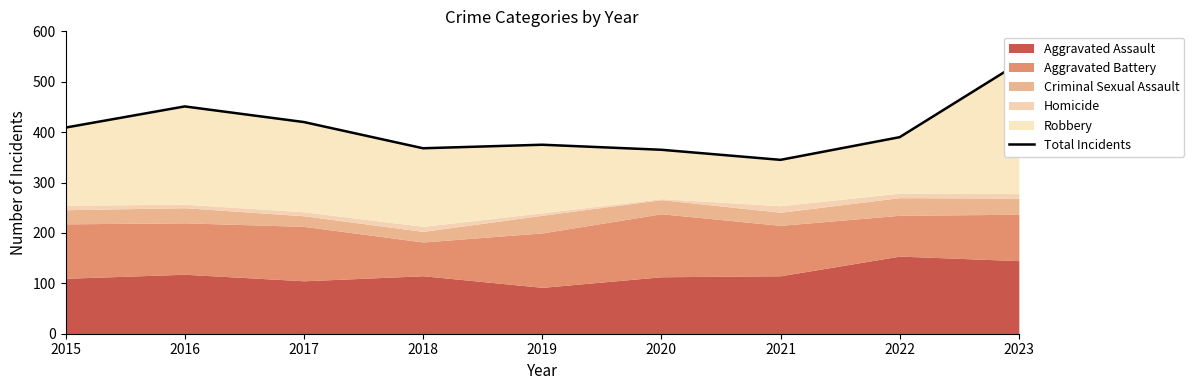

Reading right to left, extract all data points from this chart.

537	390	345	365	375	368	420	451	409